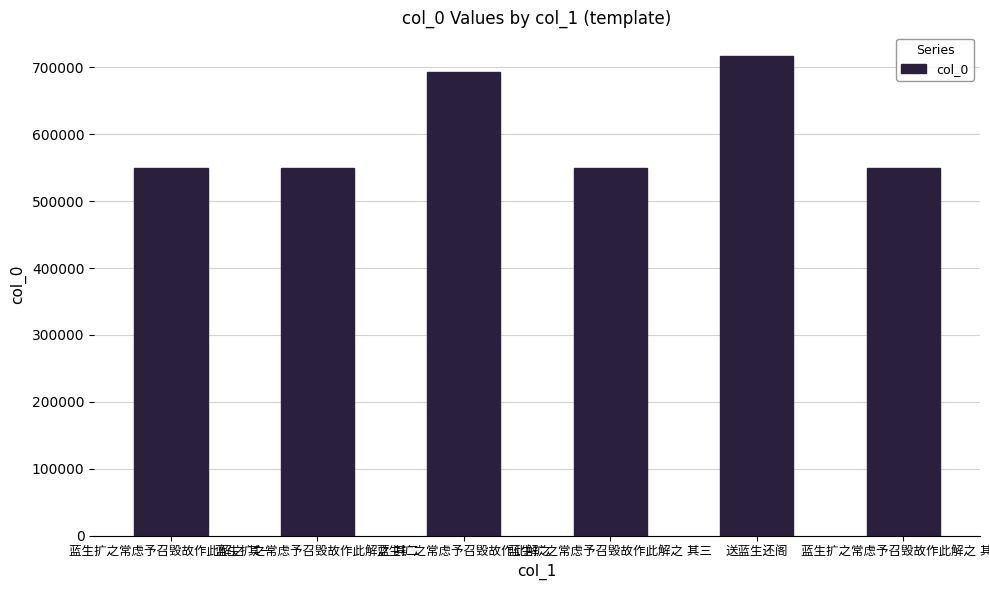

What is the value of the 2nd bar from the left?

549833